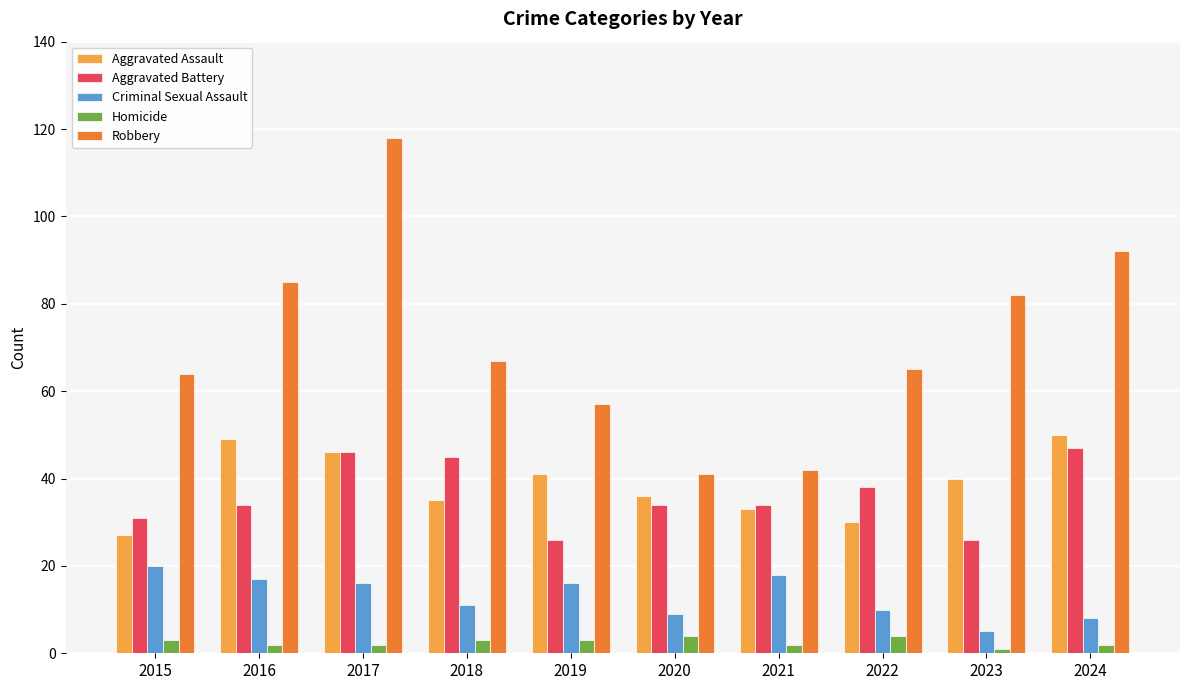

Reading left to right, list all the values displayed in this chart.

Aggravated Assault: 27	49	46	35	41	36	33	30	40	50
Aggravated Battery: 31	34	46	45	26	34	34	38	26	47
Criminal Sexual Assault: 20	17	16	11	16	9	18	10	5	8
Homicide: 3	2	2	3	3	4	2	4	1	2
Robbery: 64	85	118	67	57	41	42	65	82	92